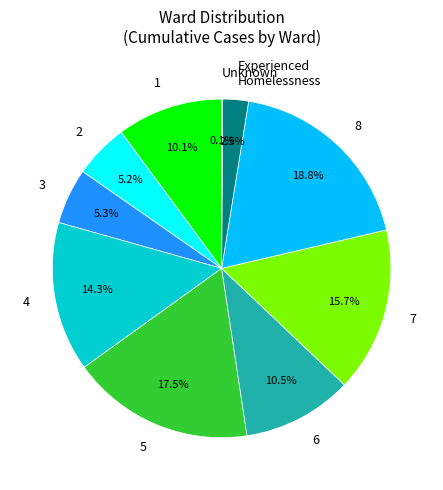

To the nearest percent, what is the difference between the largest and smallest slice percentages?

19%